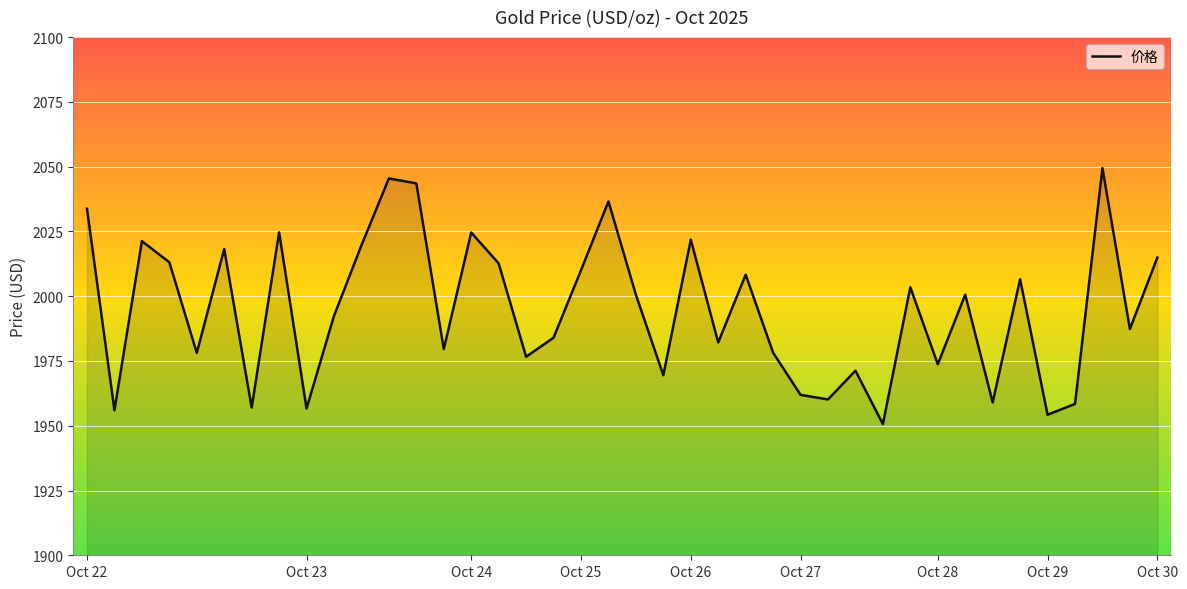

What is the difference between the maximum and minimum values?

98.8